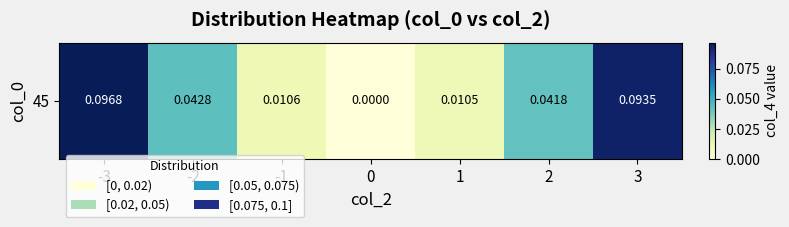

Is it true that the value at 0 is 0.0?

True